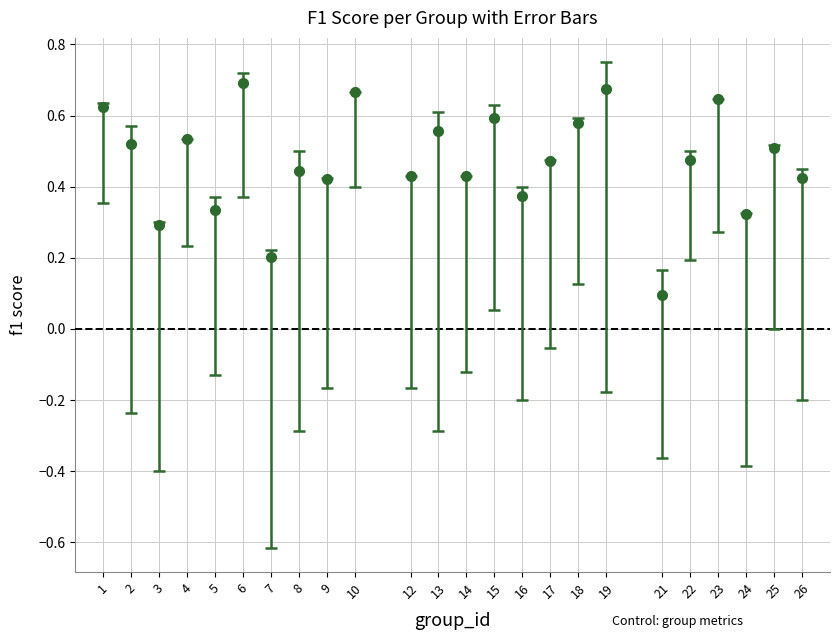

What is the sum of the values at 14 and 24?

0.8